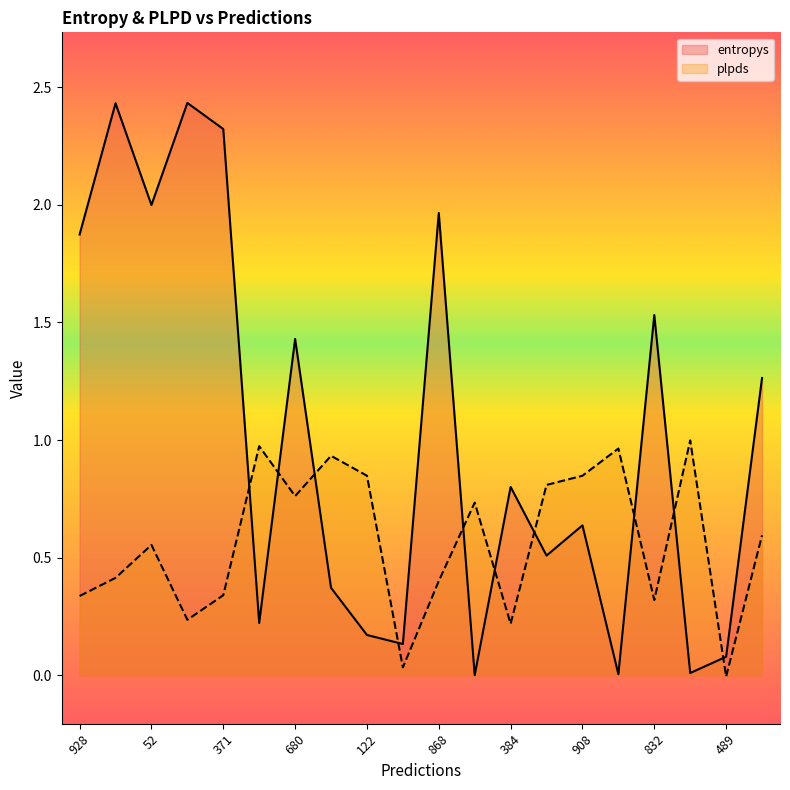

Reading right to left, extract all data points from this chart.

entropys: 272=1.3	489=0.1	44=0.0	832=1.5	417=0.0	908=0.6	74=0.5	384=0.8	306=0.0	868=2.0	577=0.1	122=0.2	537=0.4	680=1.4	428=0.2	371=2.3	508=2.4	52=2.0	412=2.4	928=1.9
plpds: 272=0.6	489=-0.0	44=1.0	832=0.3	417=1.0	908=0.8	74=0.8	384=0.2	306=0.7	868=0.4	577=0.0	122=0.8	537=0.9	680=0.8	428=1.0	371=0.3	508=0.2	52=0.6	412=0.4	928=0.3